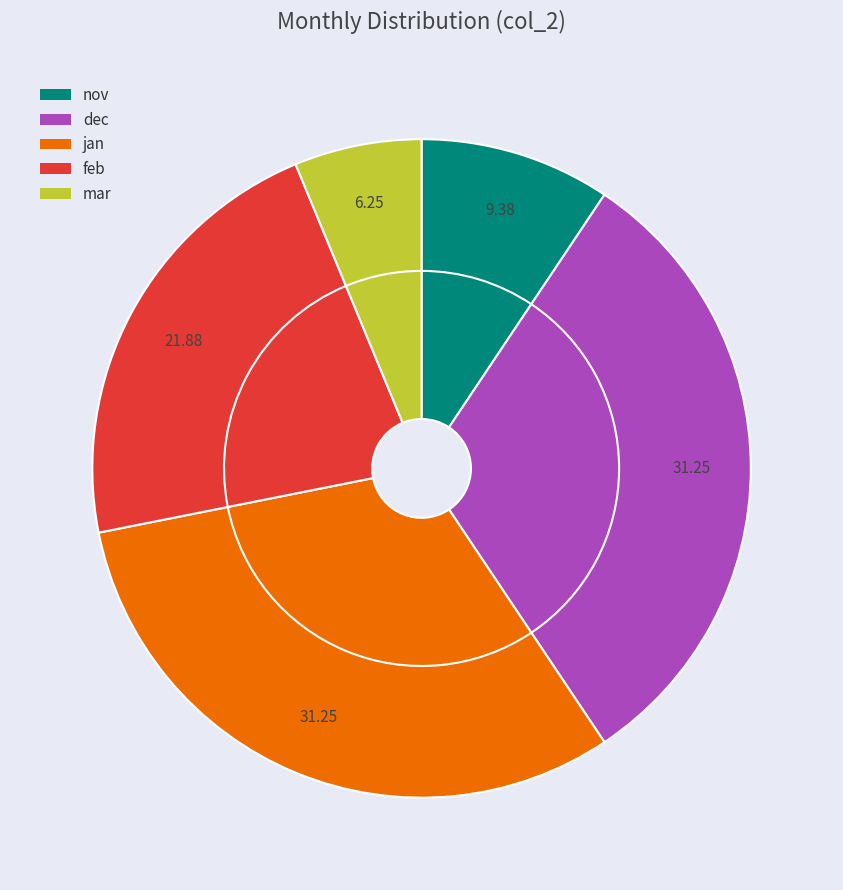

What percentage do dec and jan together represent?

62.5%